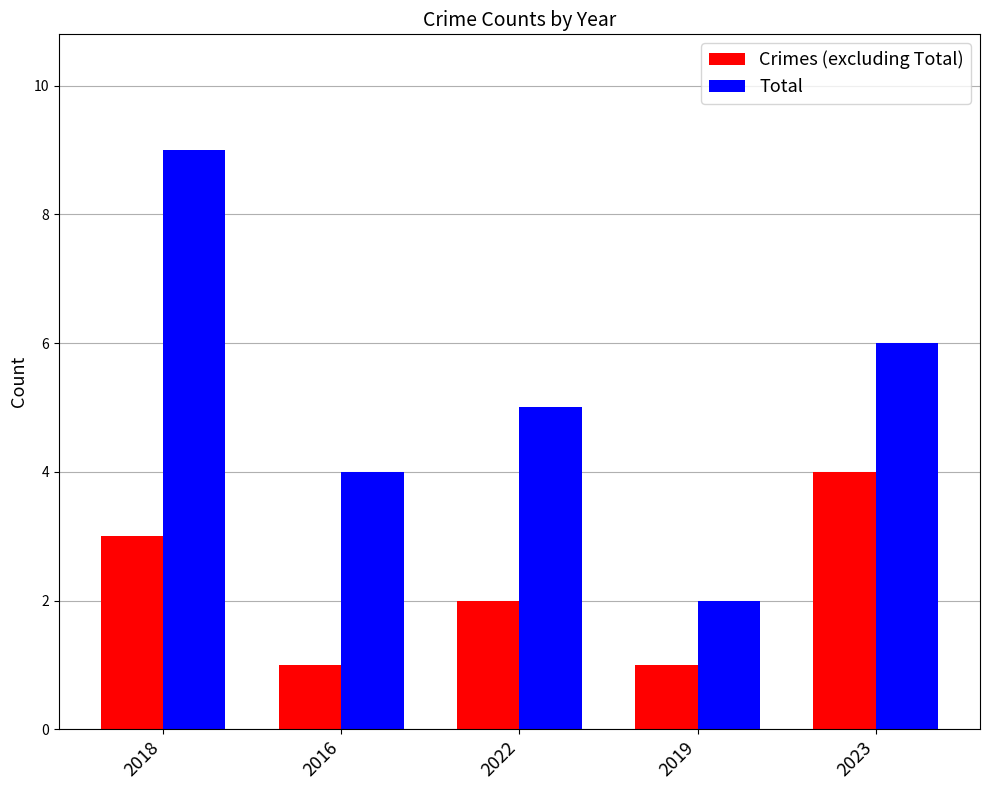

What is the smallest value displayed?

1